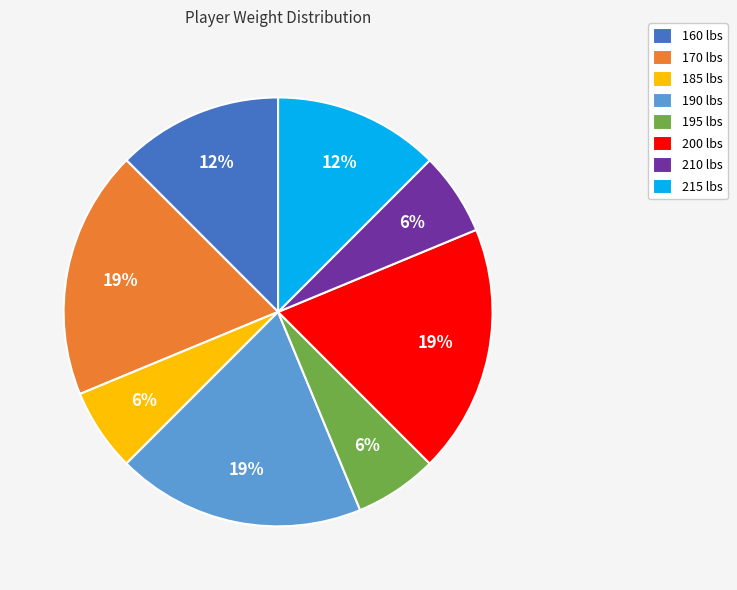

Approximately how many times larger is the value at 195 lbs compared to 160 lbs?

0.5